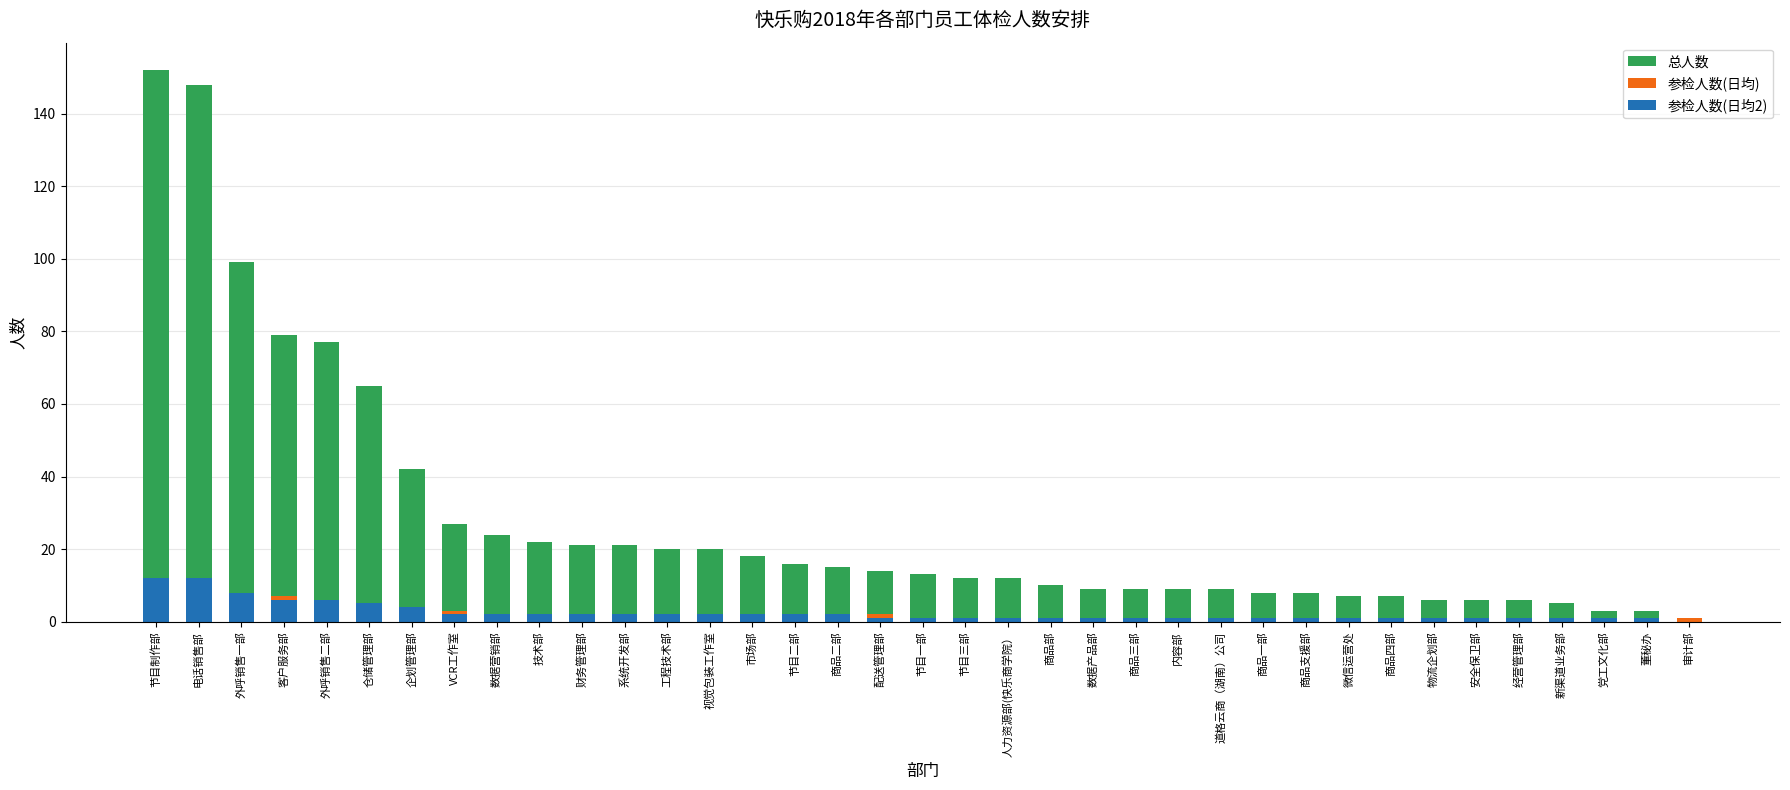

Is the value of 参检人数(日均) at 市场部 greater than the value of 参检人数(日均2) at 数据产品部?

Yes